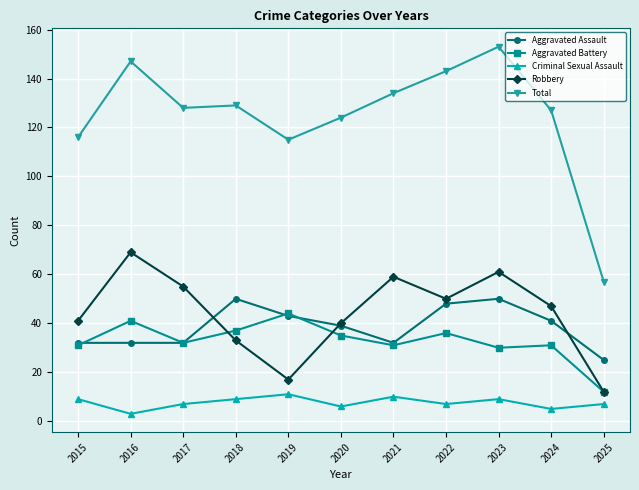

The Total series shows 68 at 2018. True or false?

False